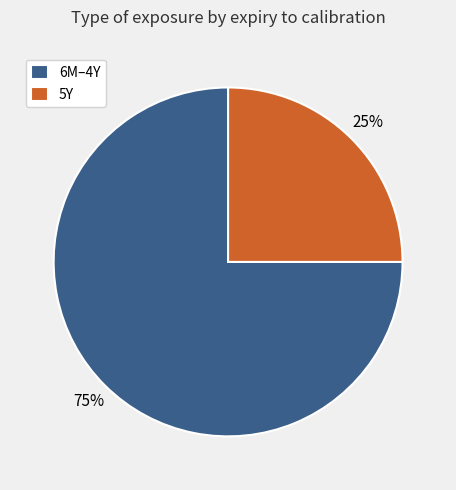

What is the smallest slice in the pie chart?

5Y